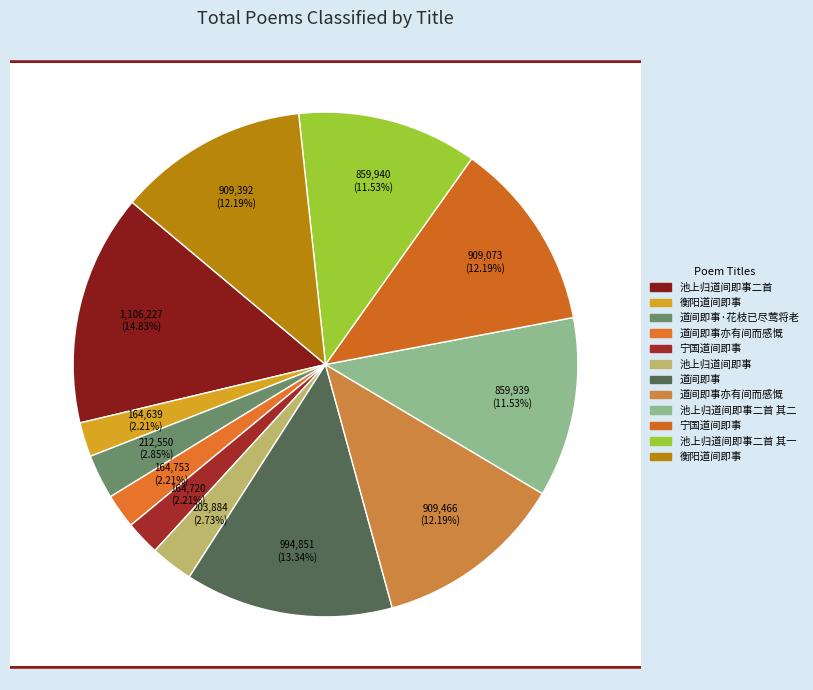

How many segments does this pie chart have?

12